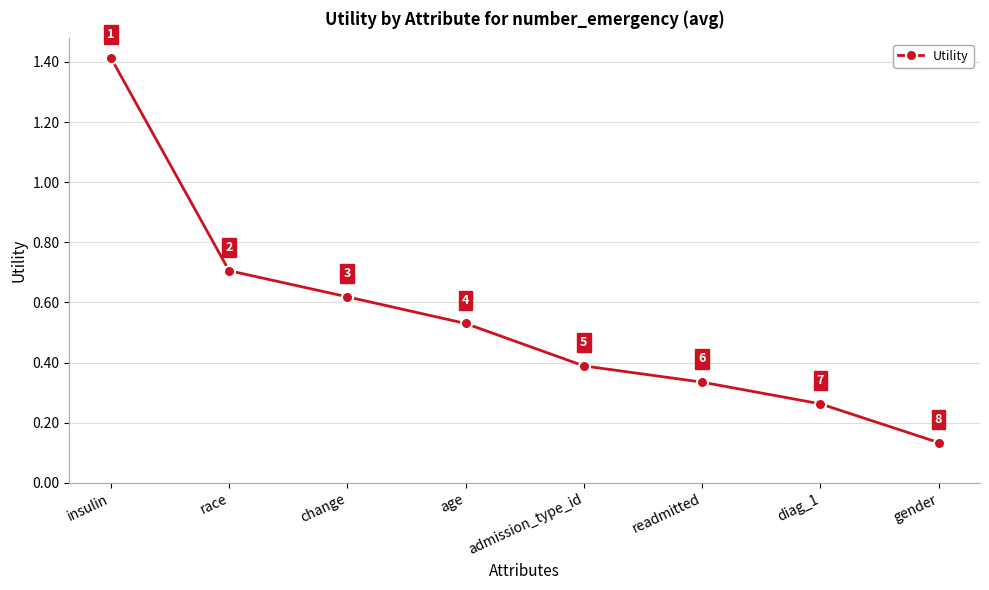

The value at insulin is 2.5. True or false?

False